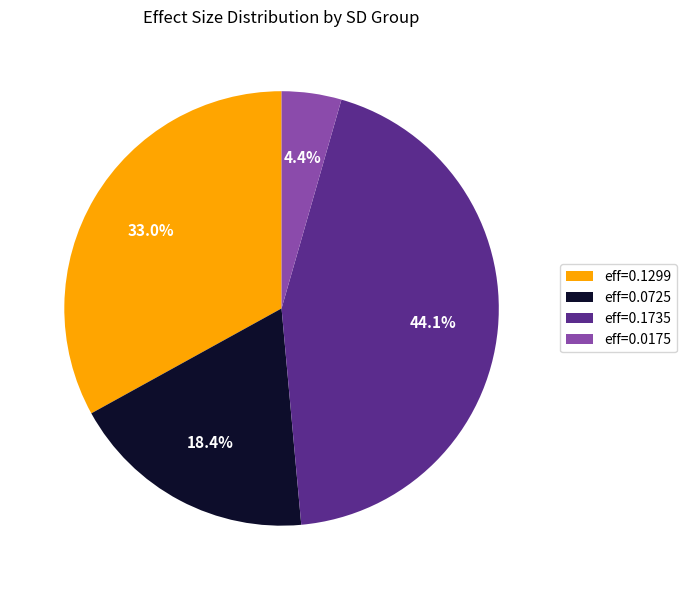

Which has a higher value, eff=0.0175 or eff=0.0725?

eff=0.0725